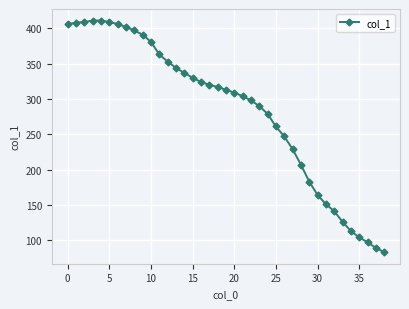

What is the average value?

285